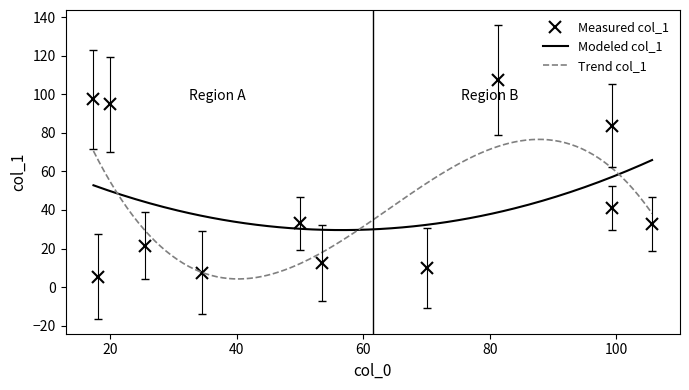

What is the highest value of the Modeled col_1 series?

65.9